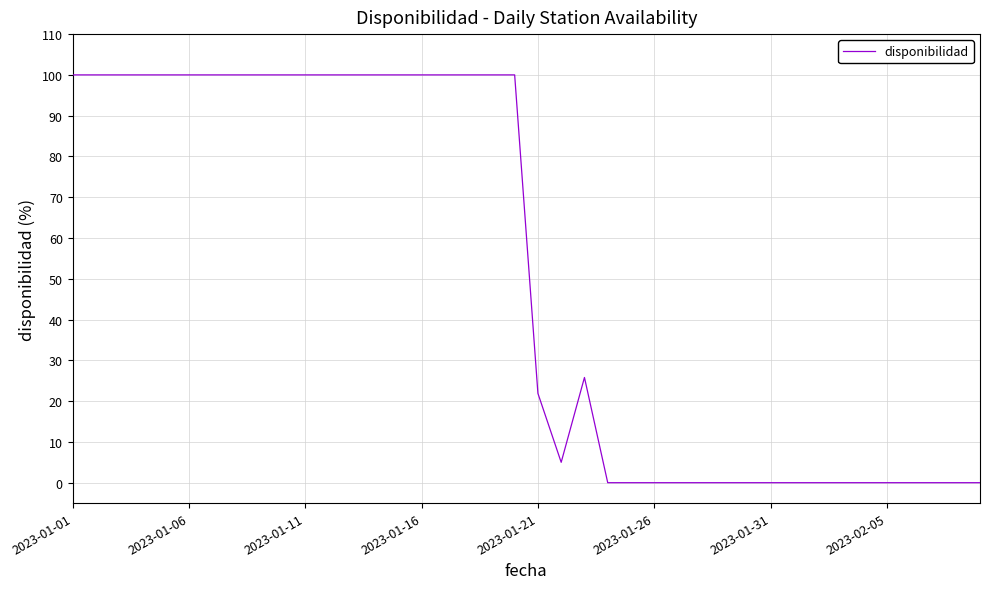

What is the greatest value displayed?

100.0